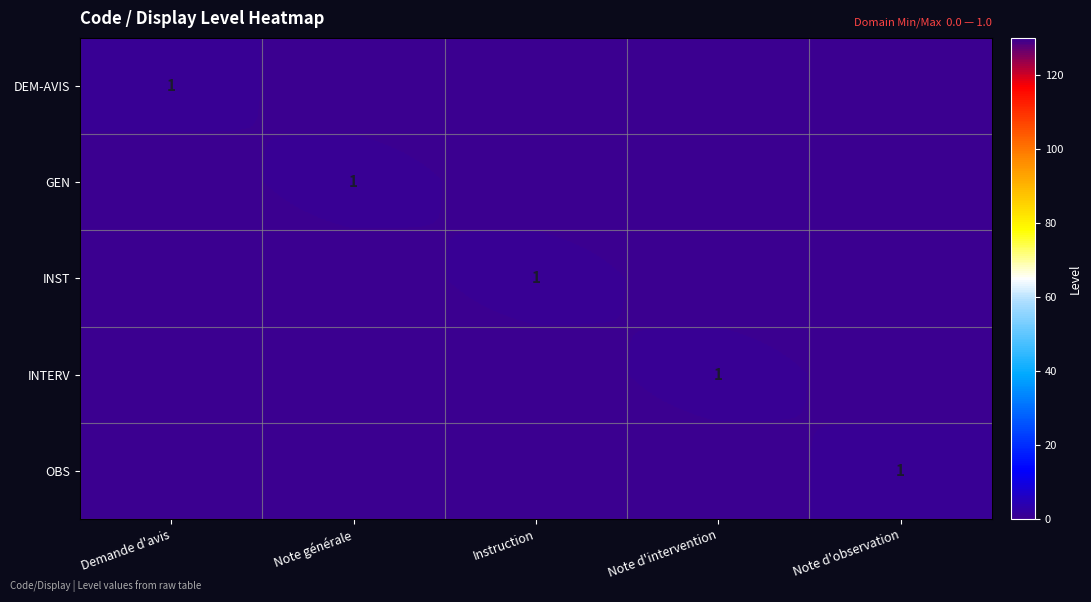

What is the total value across all series at Demande d'avis?

1